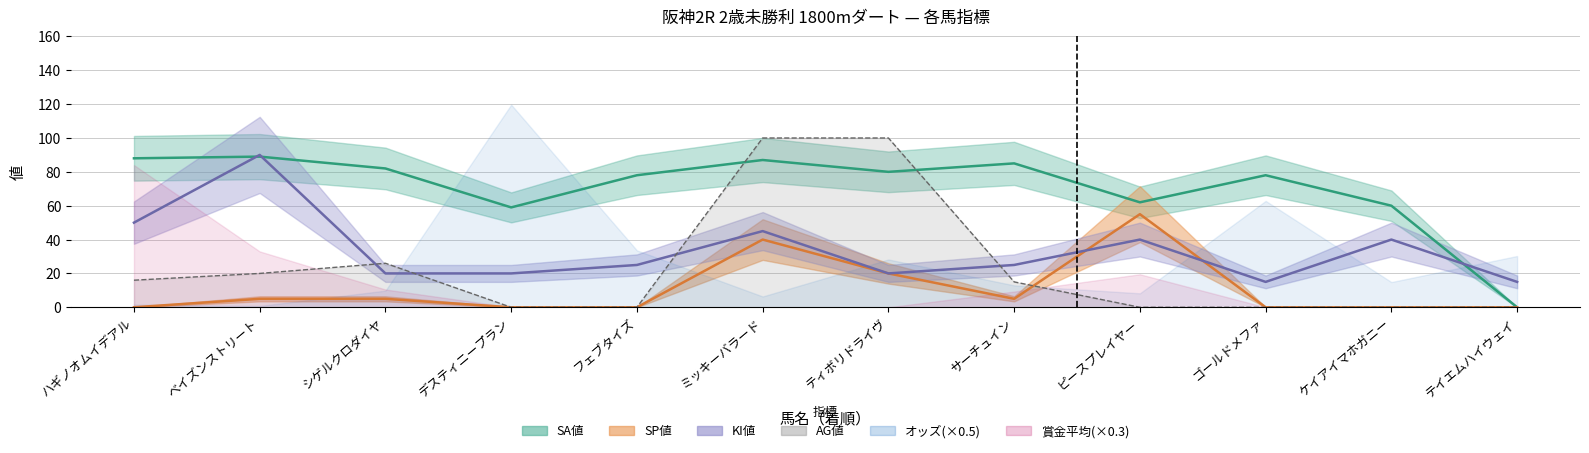

Which has a higher value, ミッキーバラード or ベイズンストリート?

ベイズンストリート